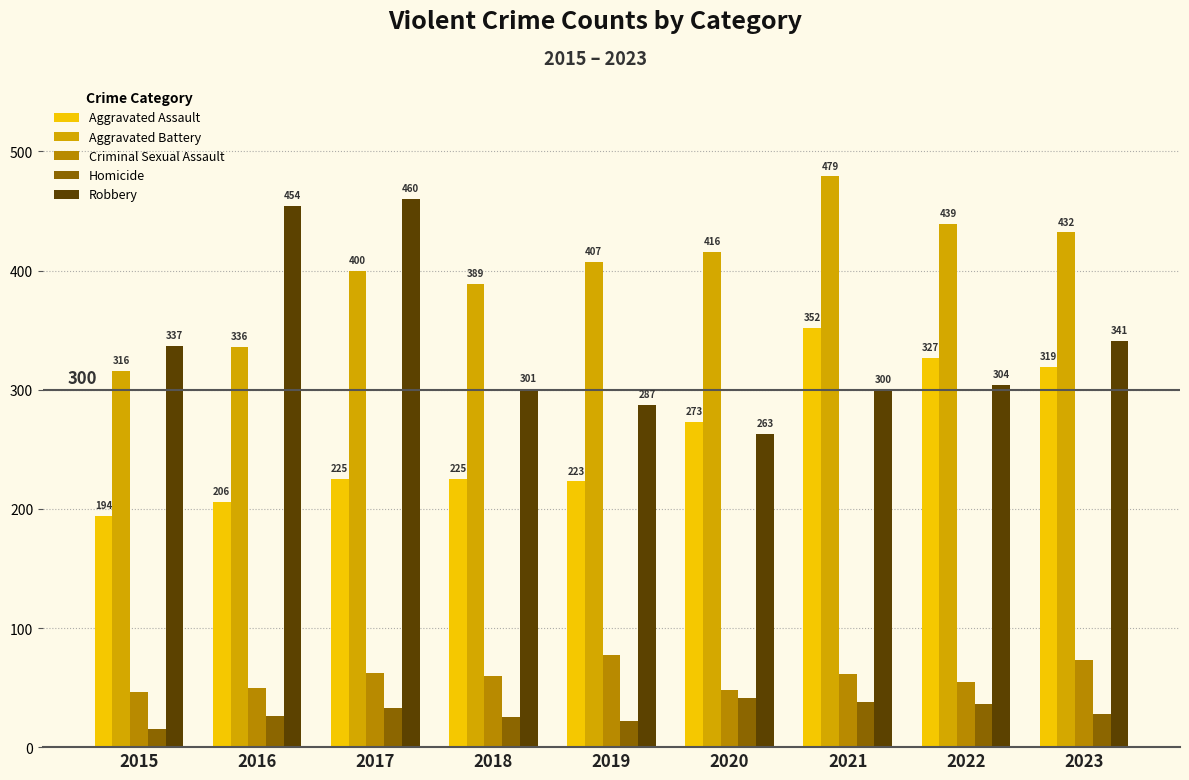

Is it true that Homicide equals 22 at 2019?

True